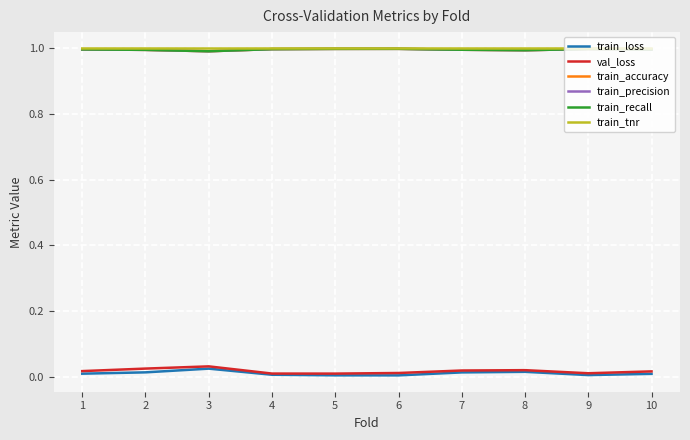

Does the chart have visible grid lines?

Yes